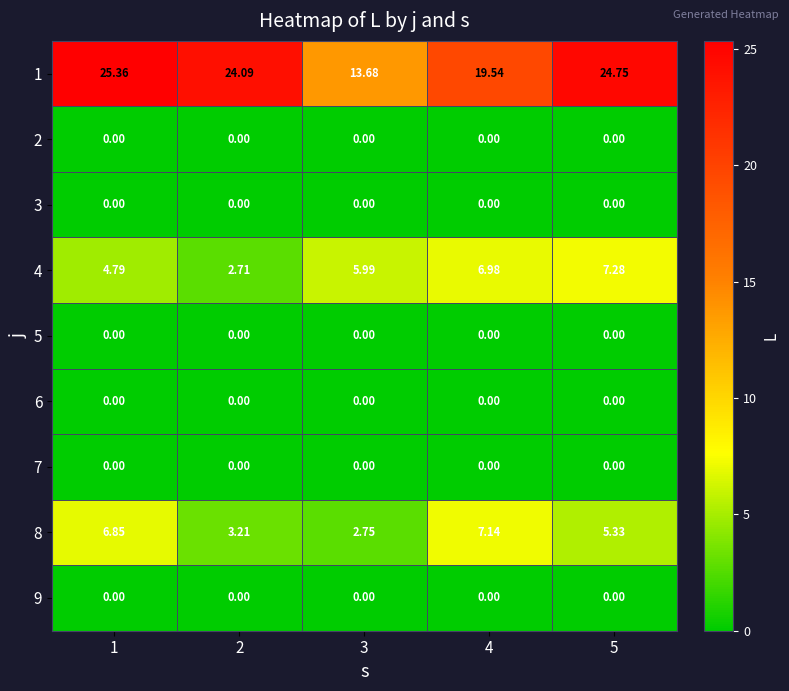

How many data points in 4 are less than 5?

2